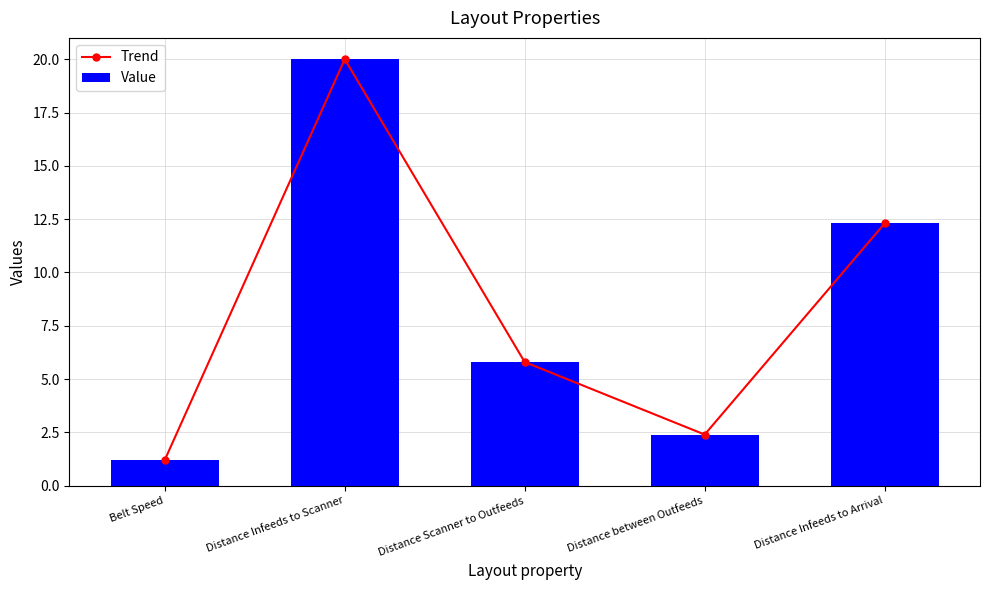

What is the average value of the Trend series?

8.3